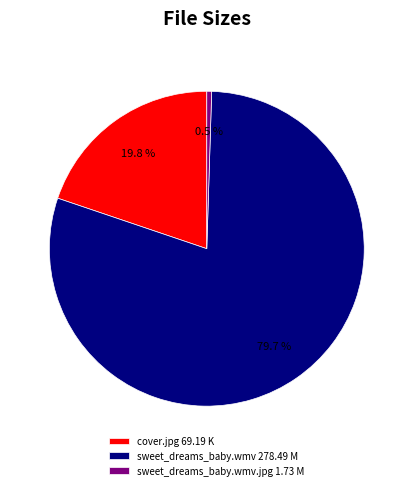

Is there a majority slice in this chart?

Yes